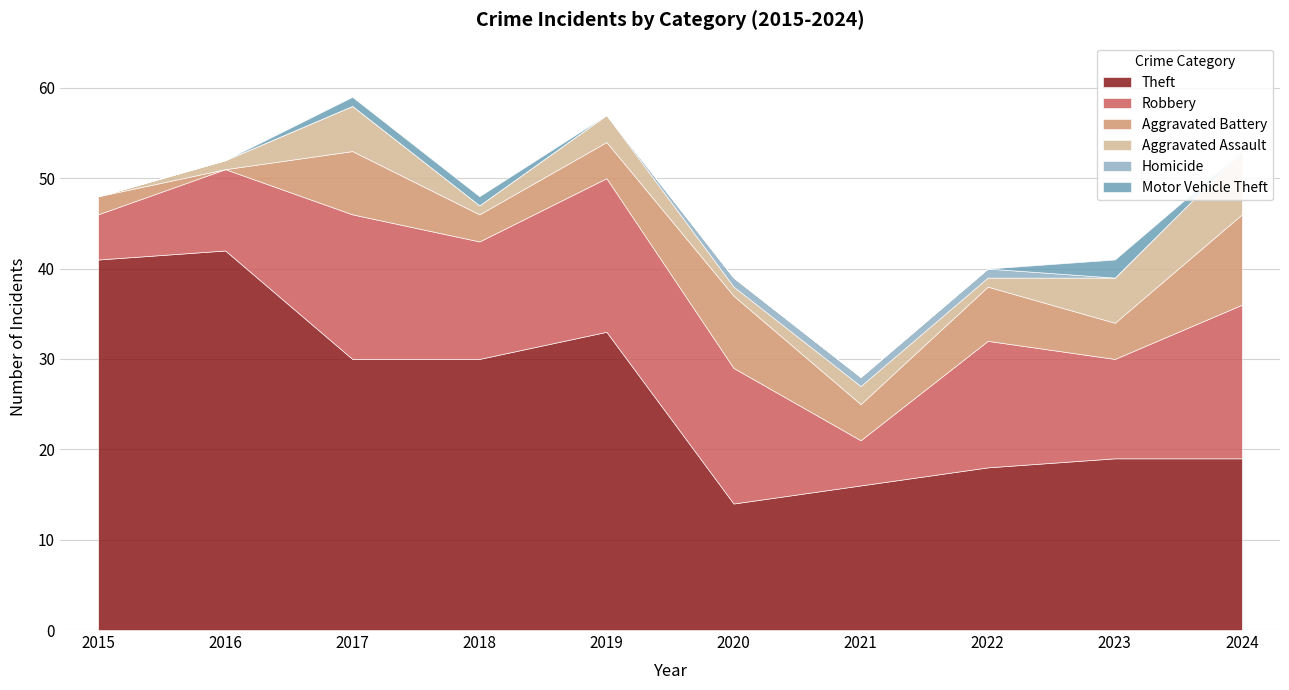

List the labels in order of Theft value, smallest first.

2020, 2021, 2022, 2023, 2024, 2017, 2018, 2019, 2015, 2016